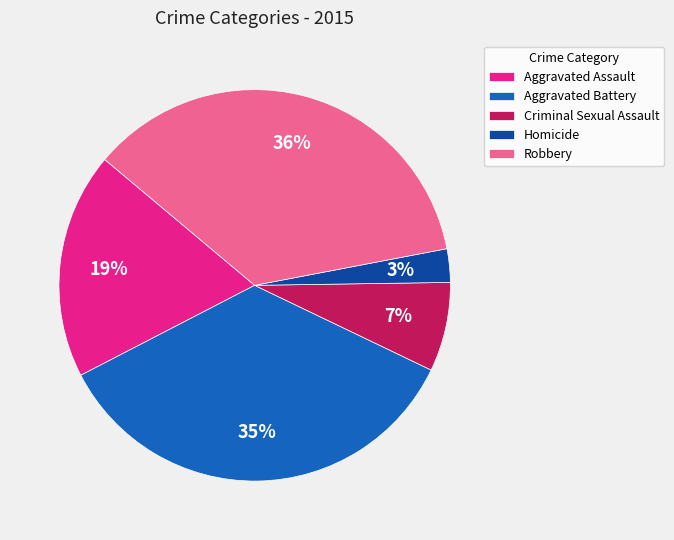

Count the number of slices in the pie.

5